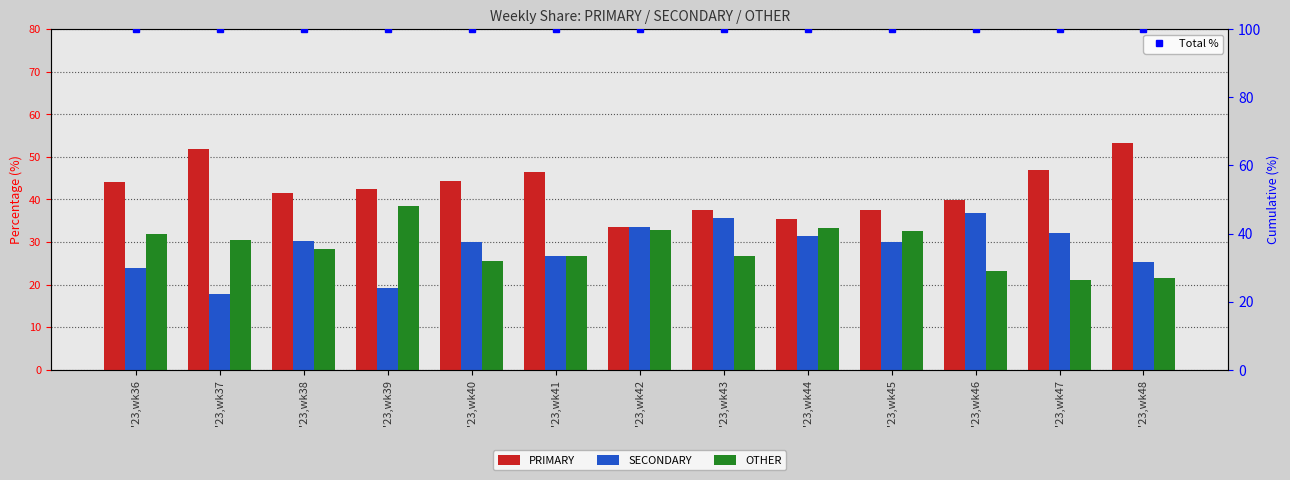

Which category has the lowest value across all series?

'23,wk37